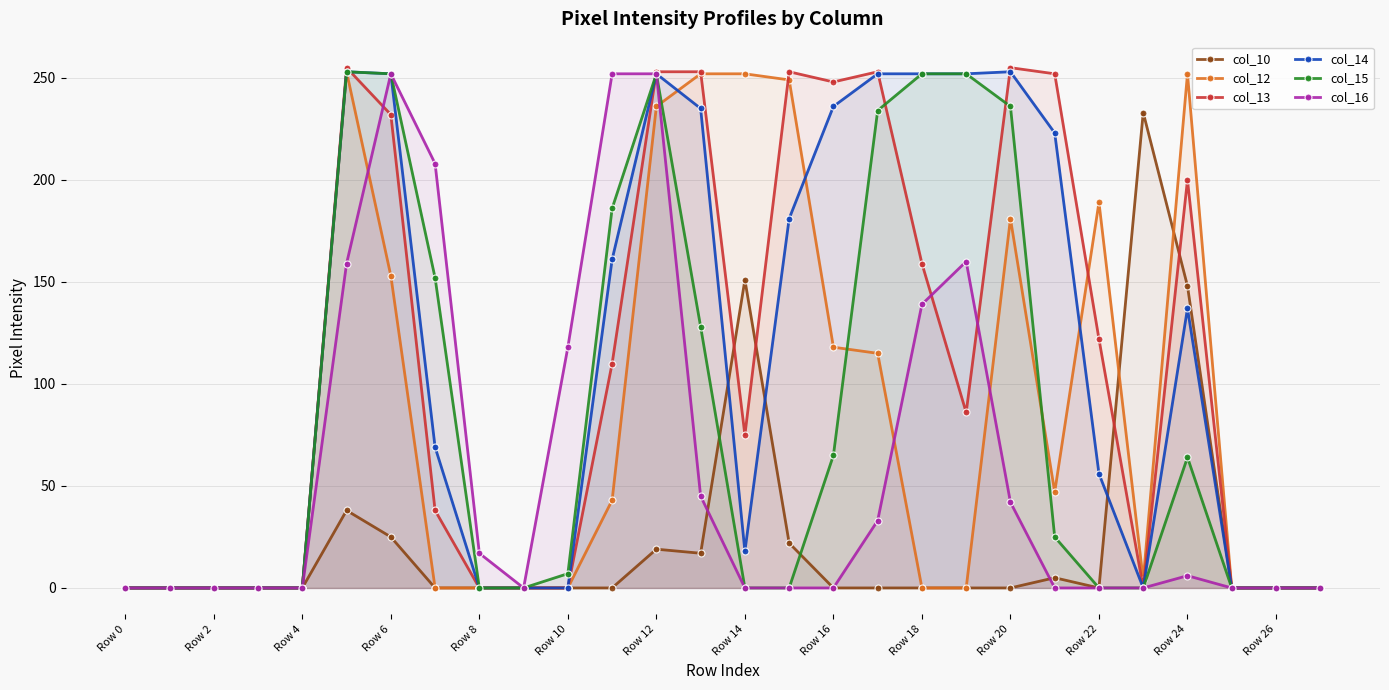

True or false: col_14 has more than 2 points higher than both neighbors.

True